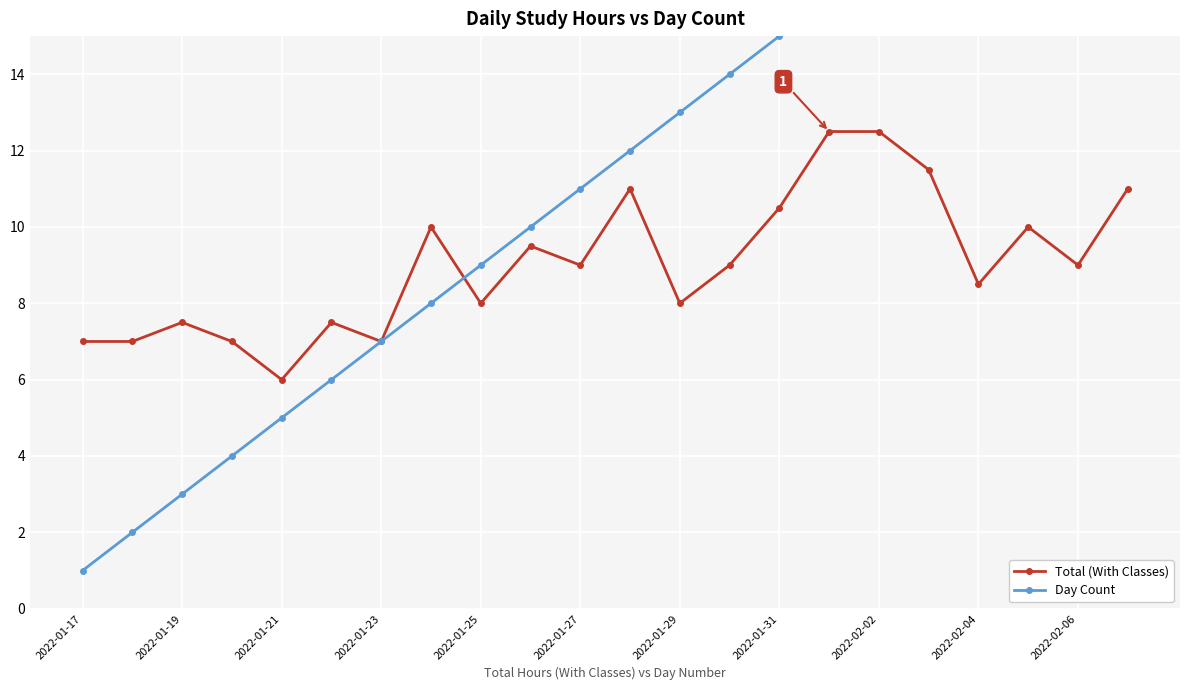

What is the minimum value shown in the chart?

1.0